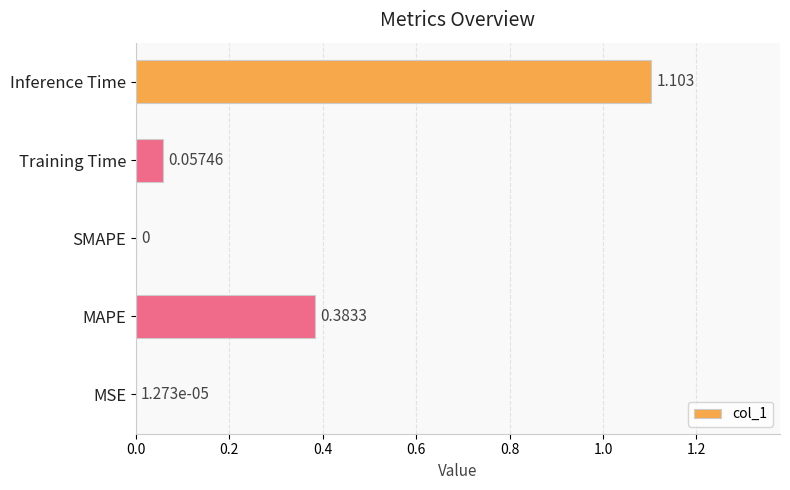

Where is the data nearest to the value 0?

SMAPE